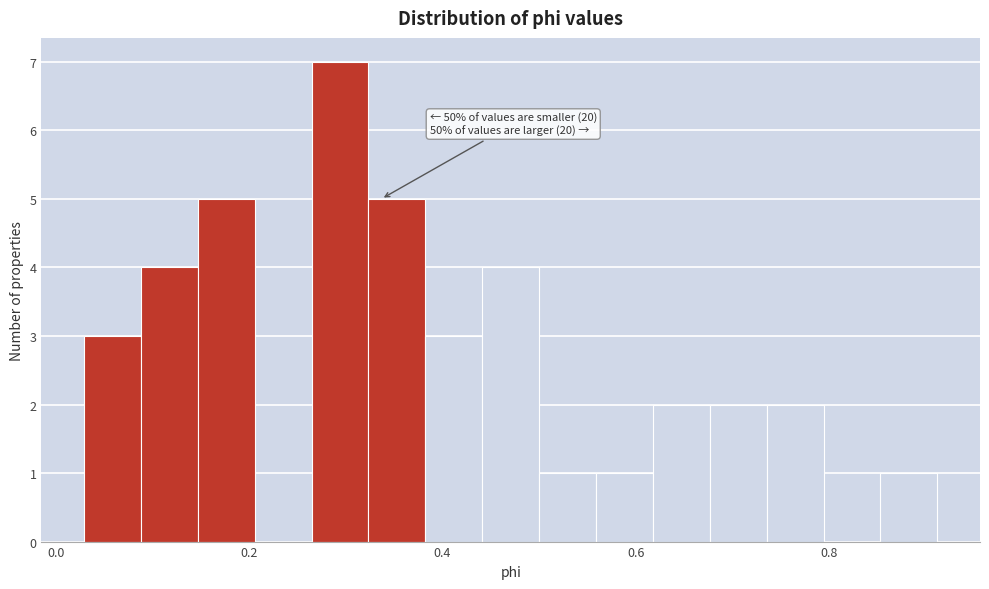

Around what value on the x-axis is the tallest bar? Give the approximate position of its centre, as read against the axis.

0.30